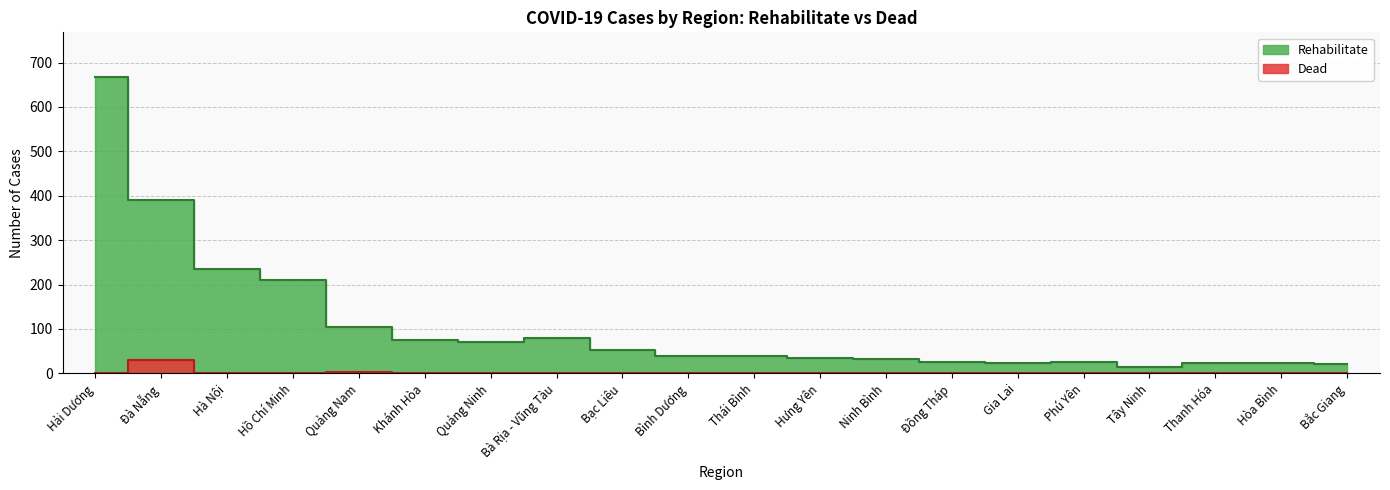

True or false: Rehabilitate has more than 1 points higher than both neighbors.

True